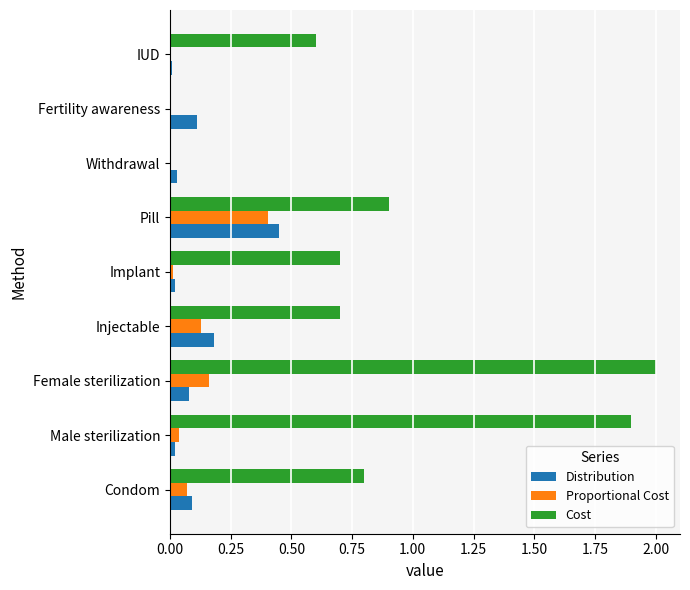

What is the total value across all series at Female sterilization?

2.2